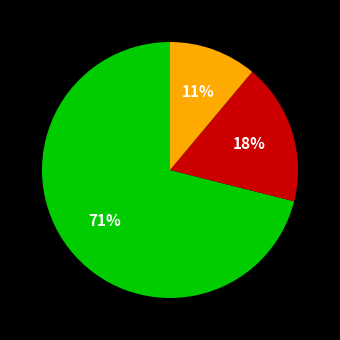

To the nearest percent, what is the average slice percentage?

33%